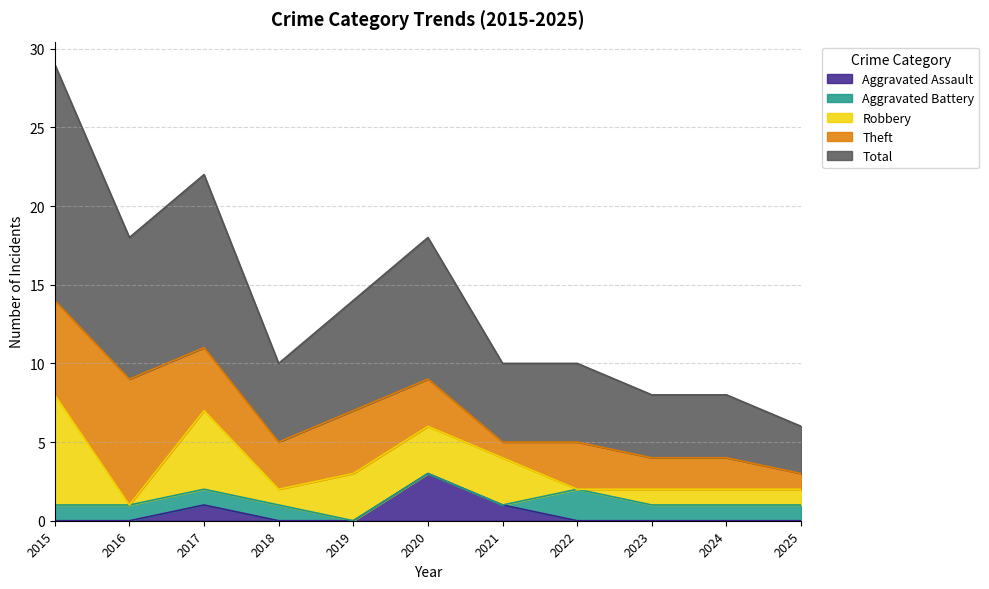

Is the value of Total at 2019 greater than the value of Aggravated Battery at 2024?

Yes